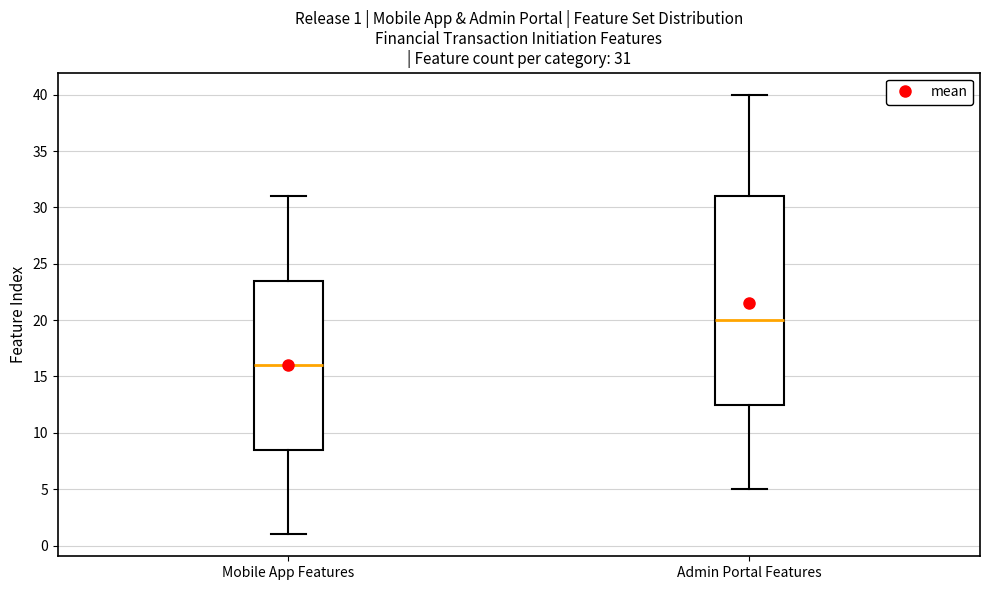

Which box has the highest median line?

Admin Portal Features